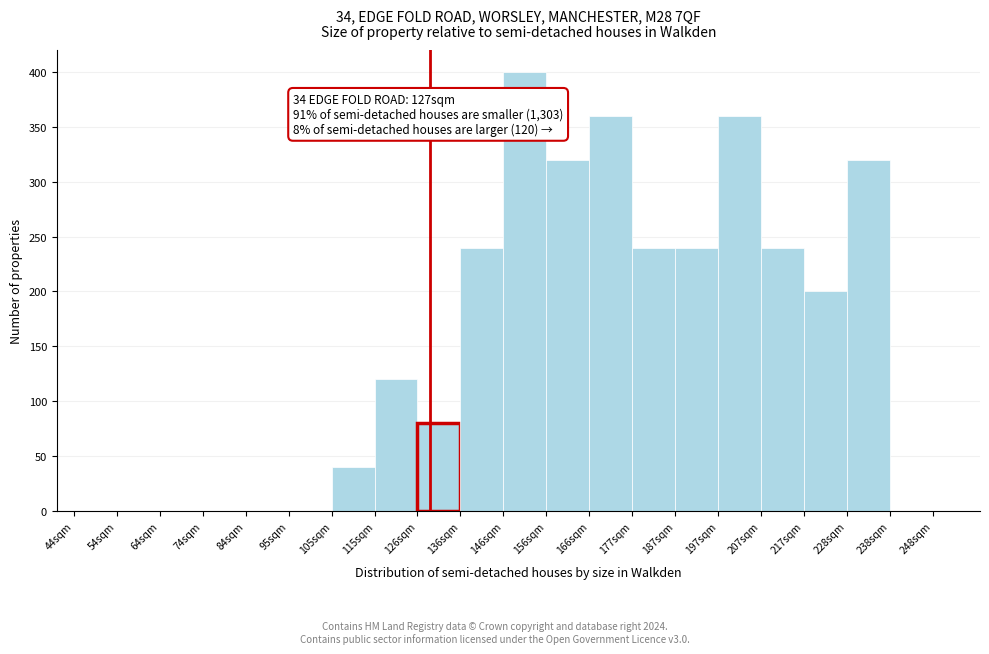

Reading left to right, what are all the values shown in this chart?

44sqm=0	54sqm=0	64sqm=0	74sqm=0	84sqm=0	95sqm=0	105sqm=40	115sqm=120	126sqm=80	136sqm=240	146sqm=400	156sqm=320	166sqm=360	177sqm=240	187sqm=240	197sqm=360	207sqm=240	217sqm=200	228sqm=320	238sqm=0	248sqm=0